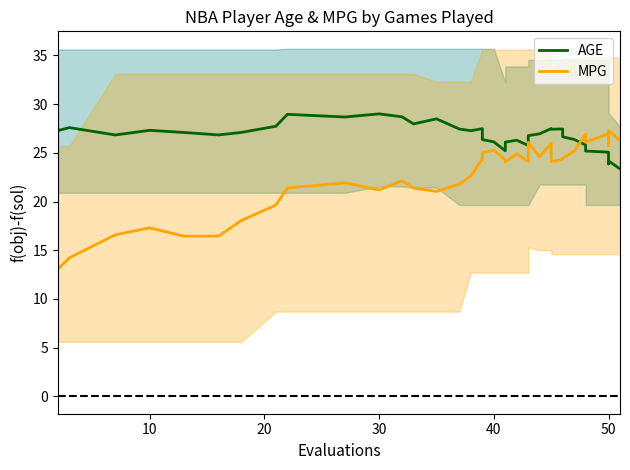

True or false: AGE has more than 1 points higher than both neighbors.

True